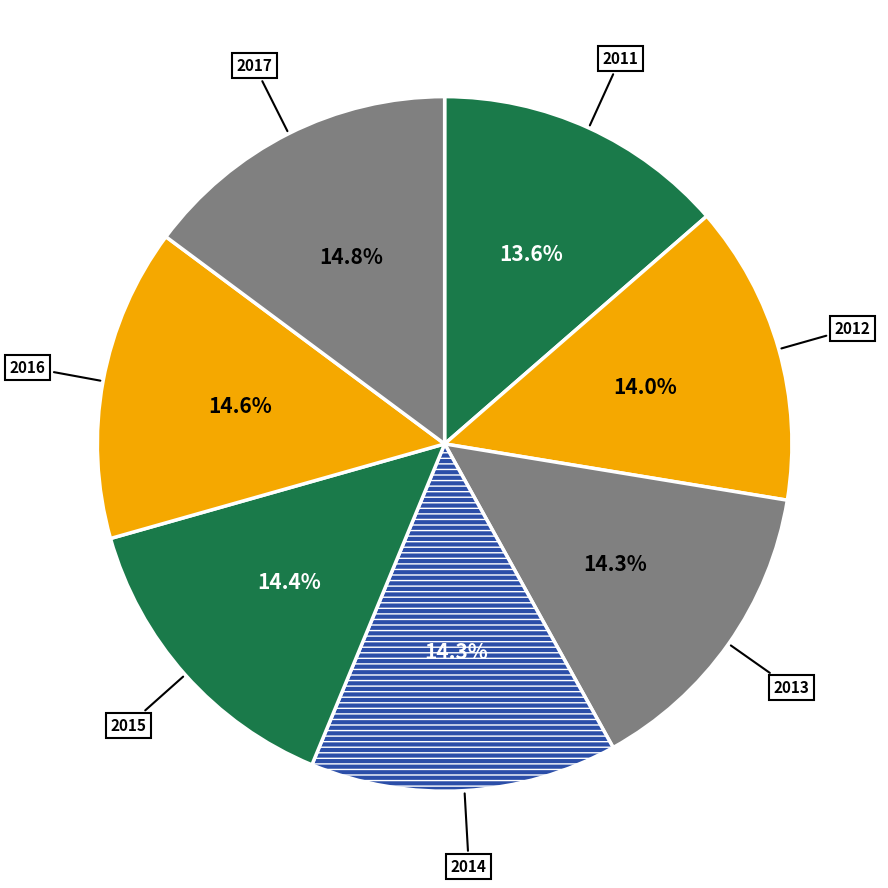

To the nearest percent, what is the average slice percentage?

14%